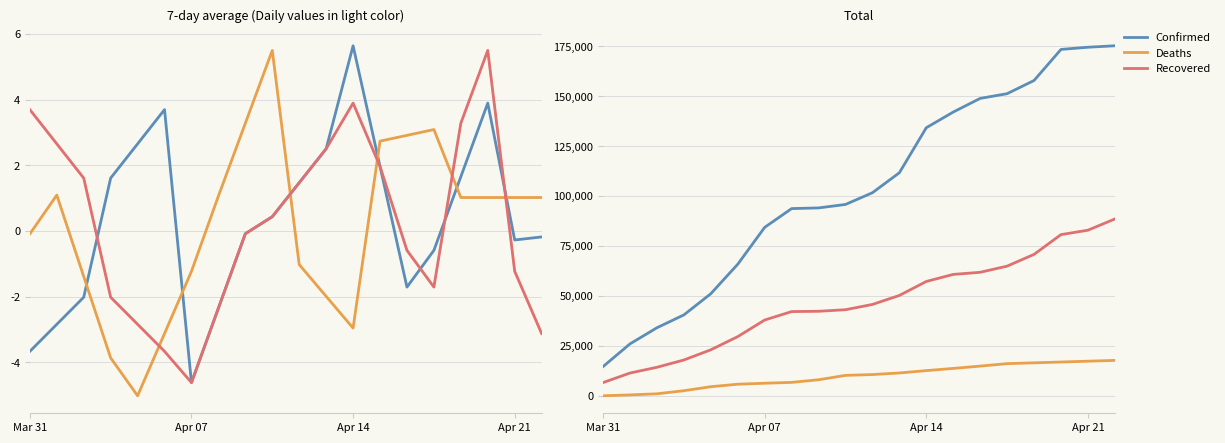

Where is Confirmed nearest to the value 94970?

9